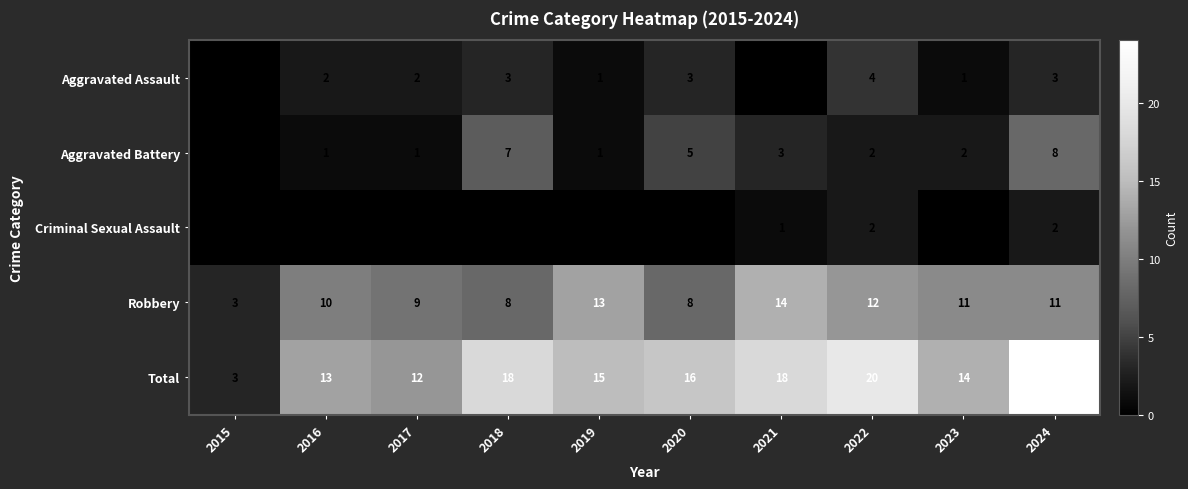

What is the difference between the highest and lowest values at 2024?

22